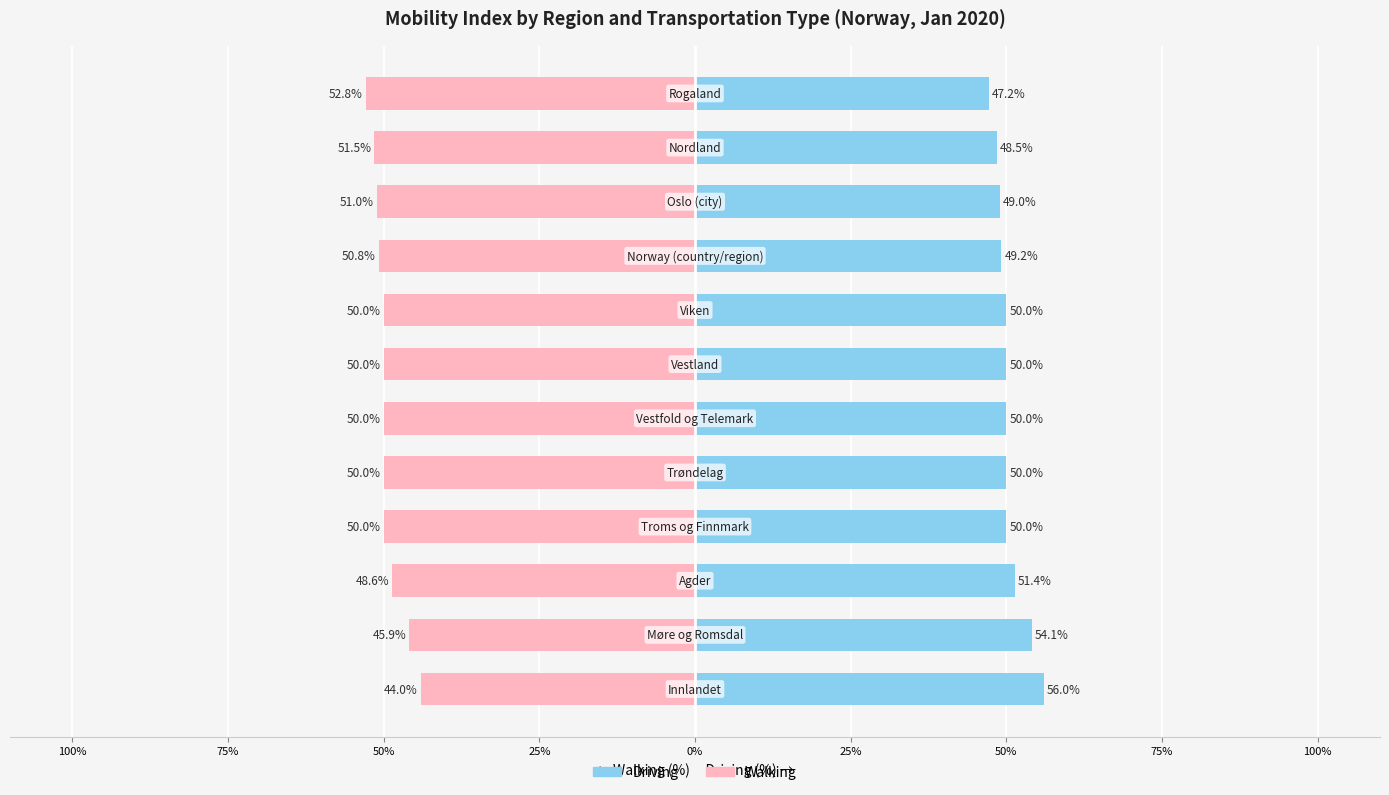

At 9, list the series in order from largest to smallest.

driving, walking